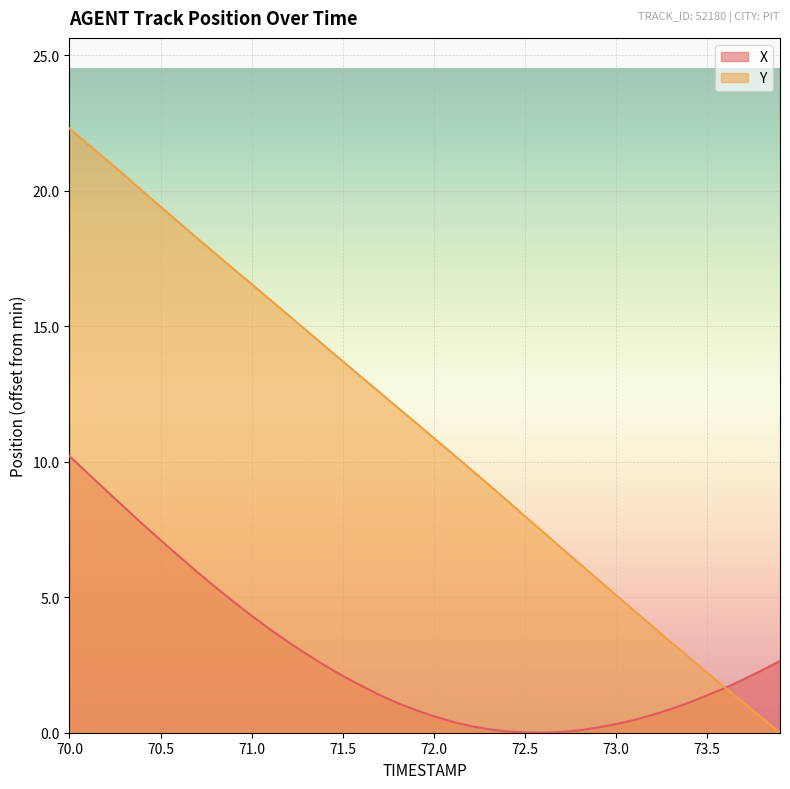

At which category is the sum across all series the highest?

70.0